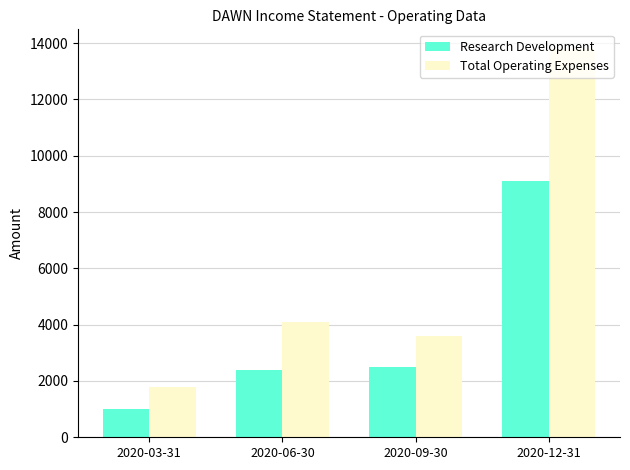

What is the approximate value of Total Operating Expenses at 2020-09-30, to the nearest 100?

3600